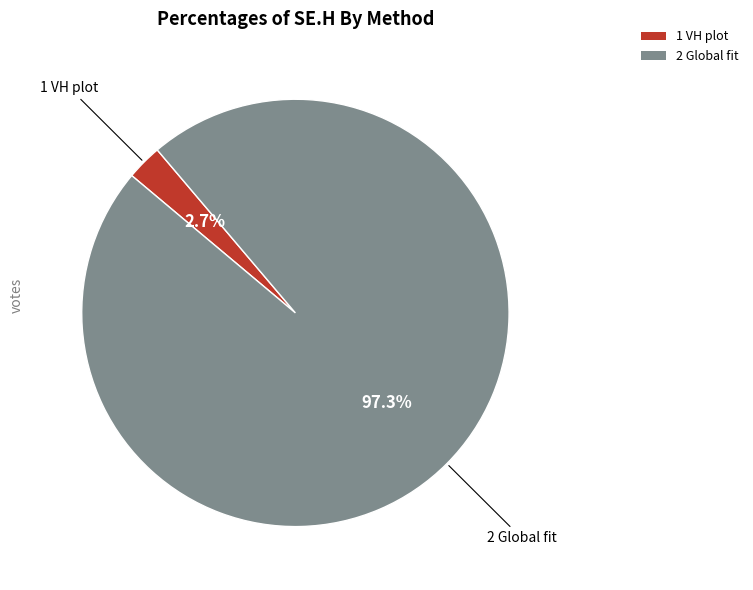

Does 1 VH plot account for over 50% of the chart?

No